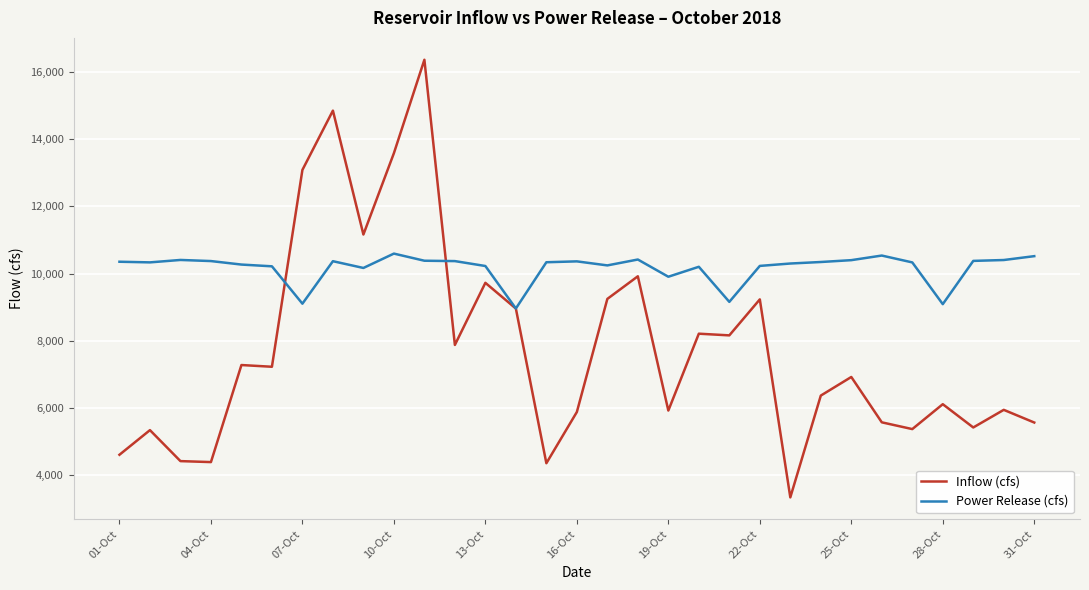

Which series has the widest spread of values?

Inflow (cfs)